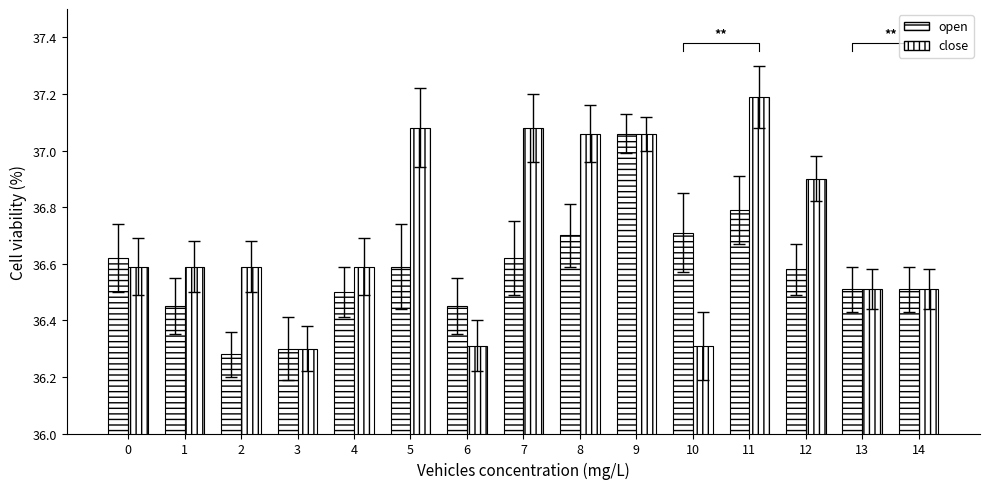

Which category has the highest value across all series?

11